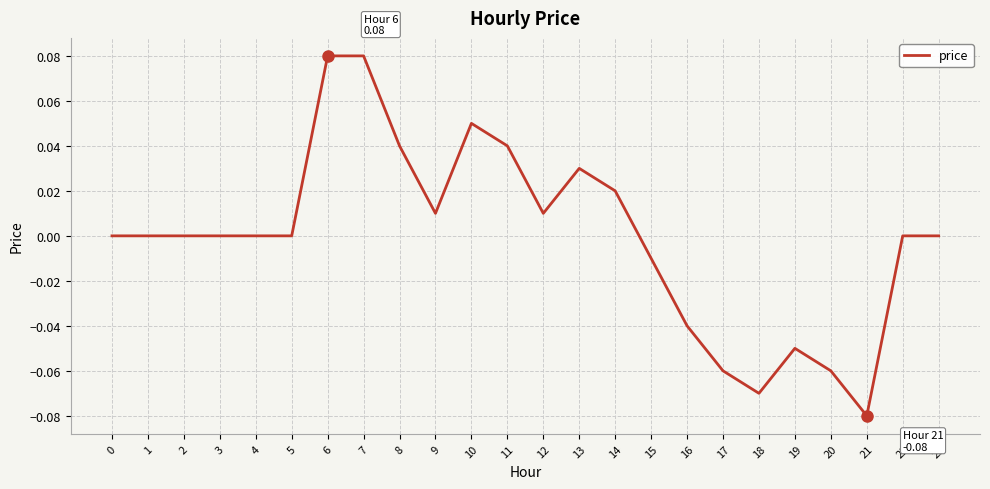

Which label corresponds to the smallest value in the chart?

21